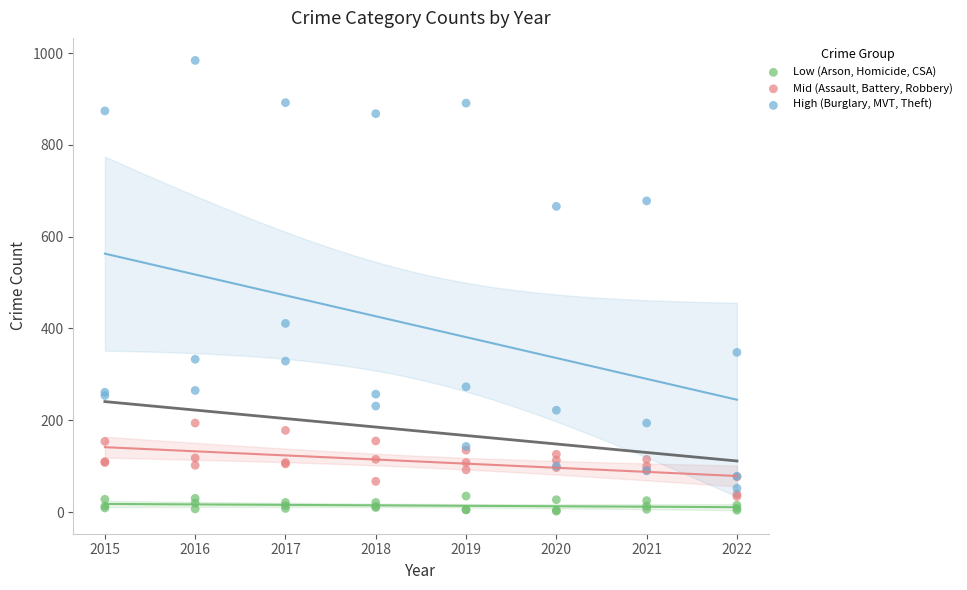

Across all series, what Y value is closest to 493?

411